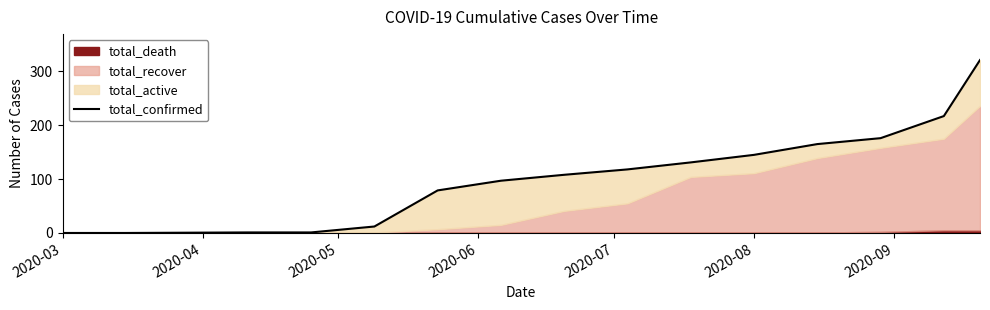

What is the sum of all values?

1571